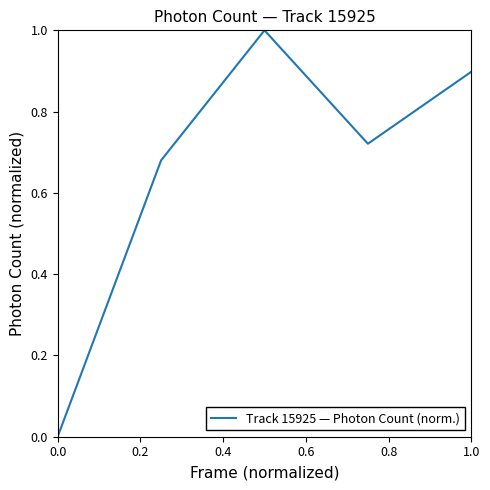

How many values are above zero?

4